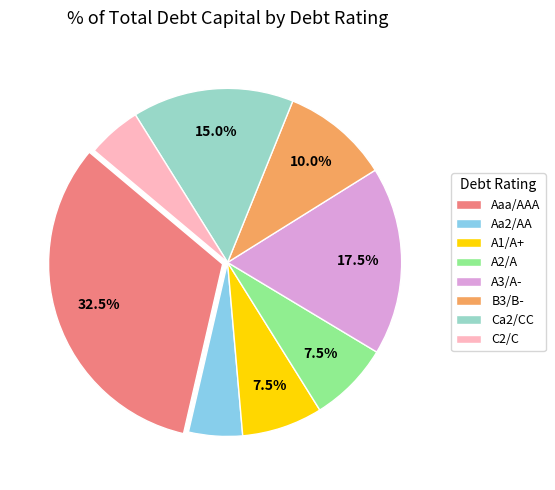

To the nearest percent, what is the average slice percentage?

12%